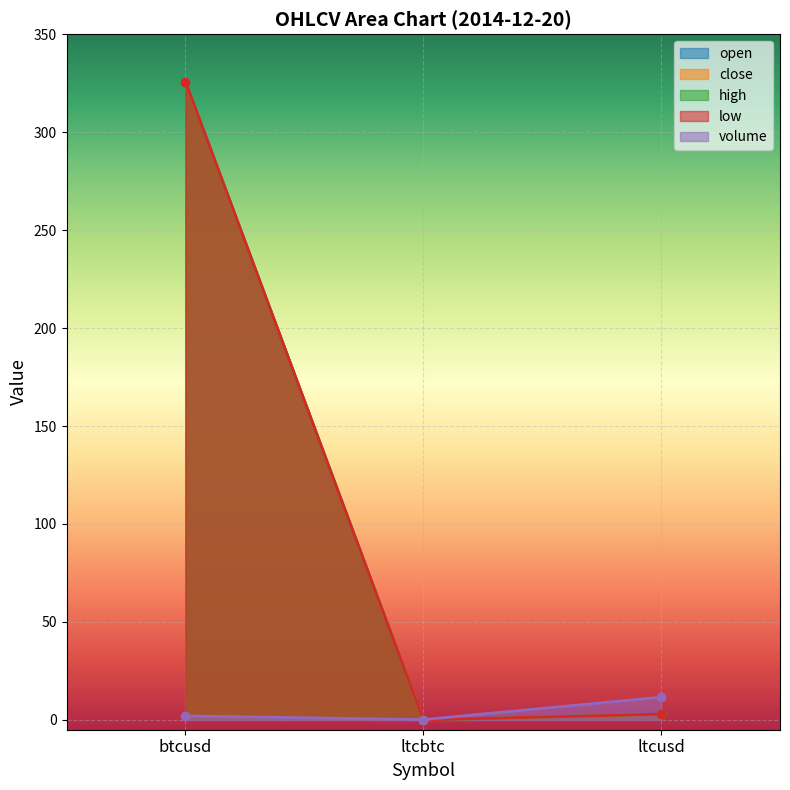

The value of low at ltcusd is 4.2. True or false?

False